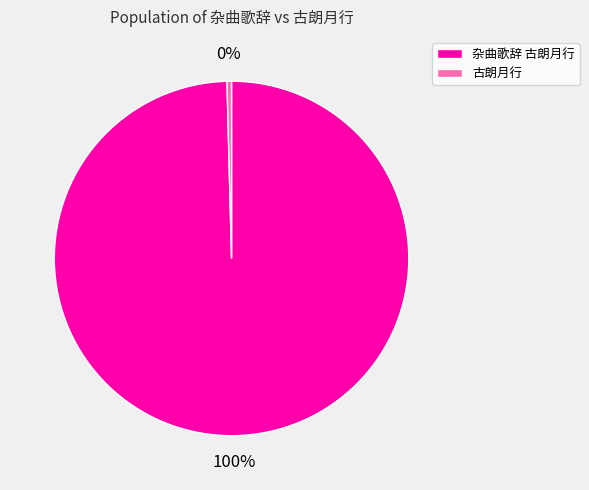

Rank the categories by value from highest to lowest.

杂曲歌辞 古朗月行, 古朗月行